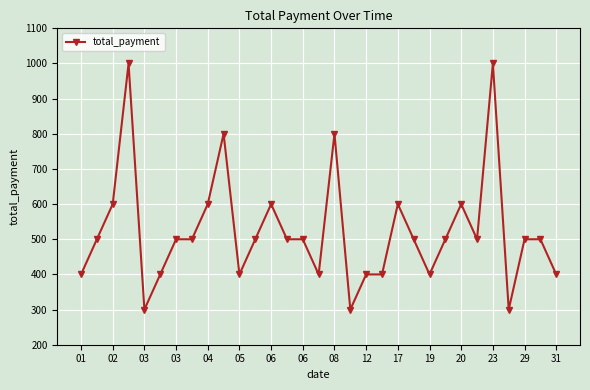

True or false: there are more than 2 points higher than both neighbors.

True